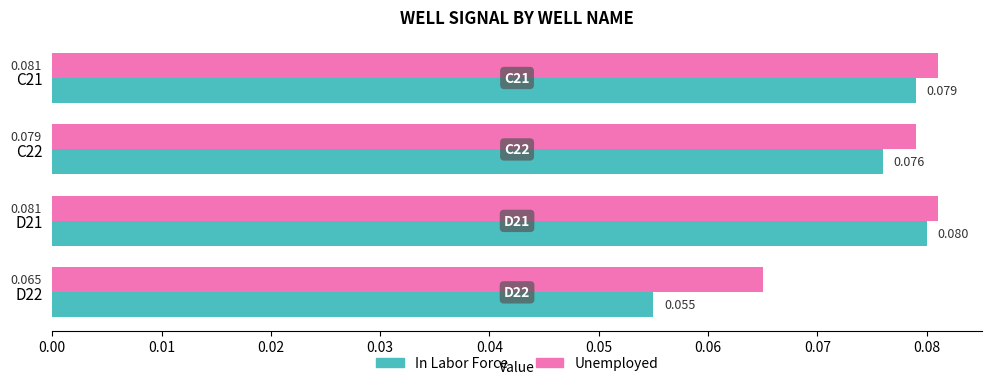

At which category does the chart reach its minimum across all series?

D22